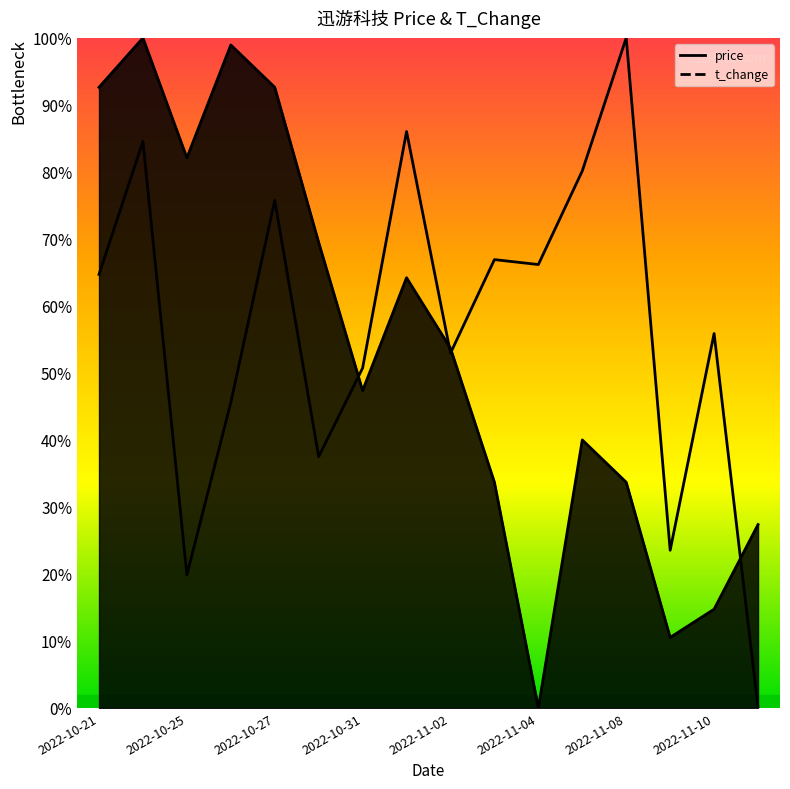

What is the difference between the price values at 2022-11-03 and 2022-11-09?

0.2